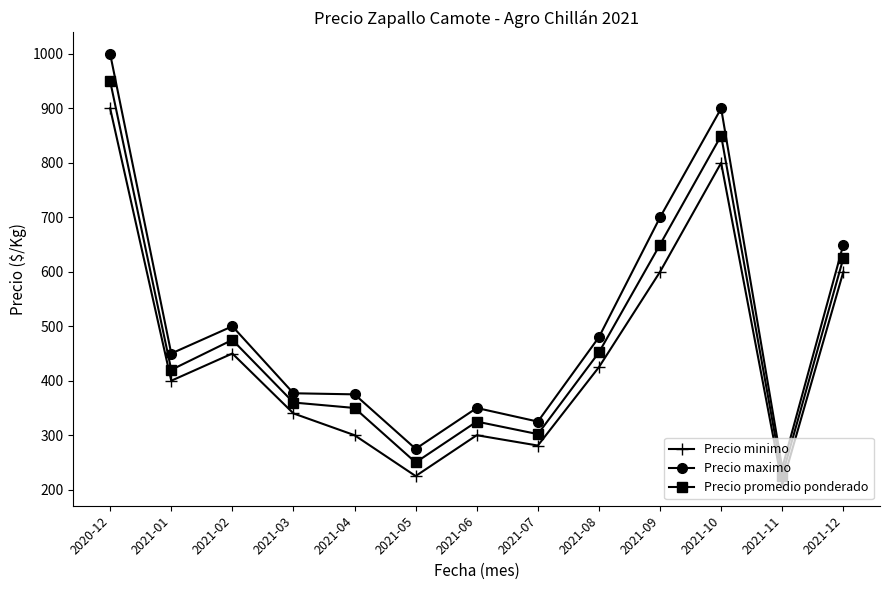

The value of Precio promedio ponderado at 2021-12 is 625. True or false?

True